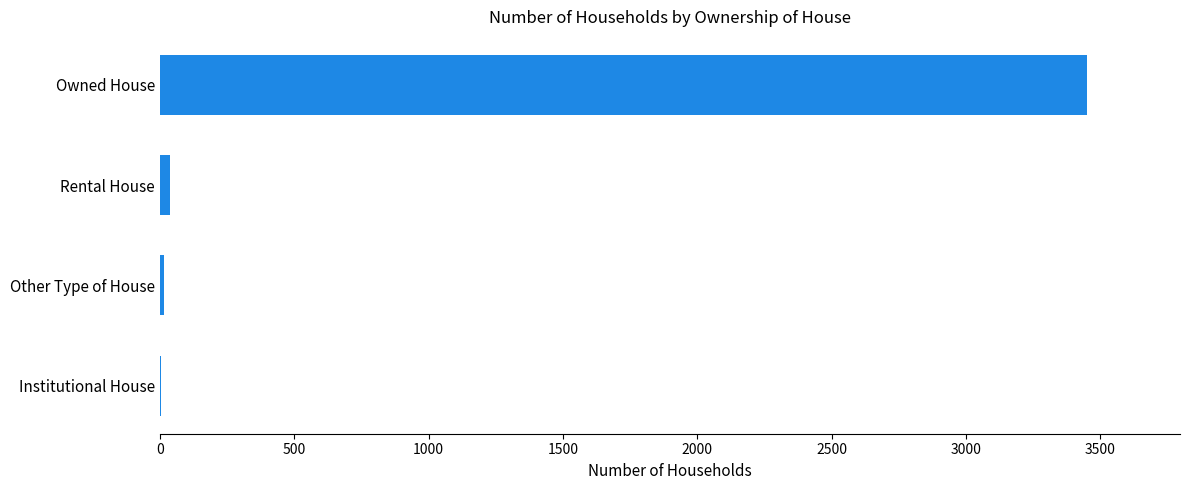

True or false: the data shows 6043 at Owned House.

False